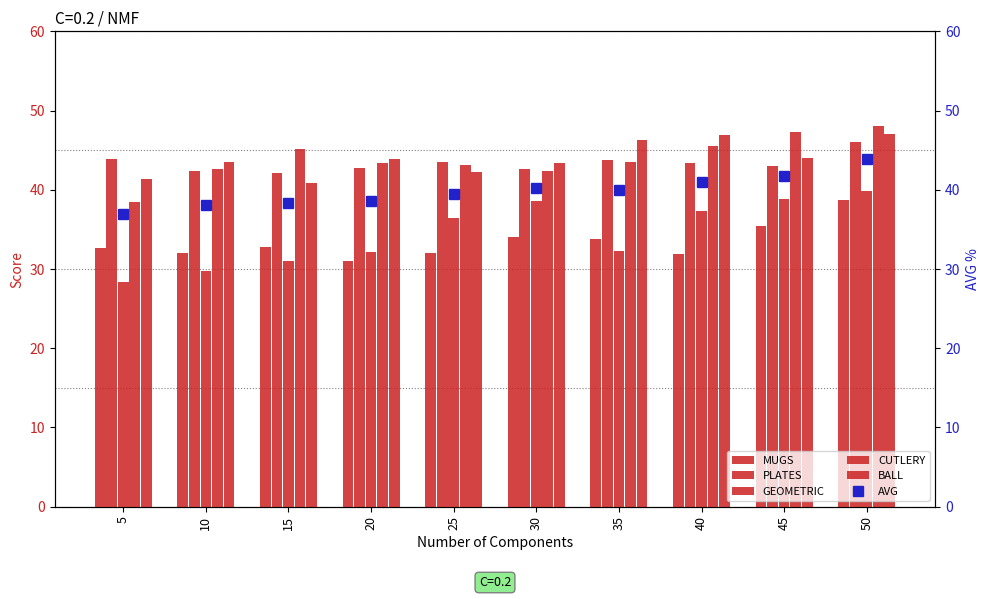

What is the difference between the maximum and minimum values in the MUGS series?

7.8